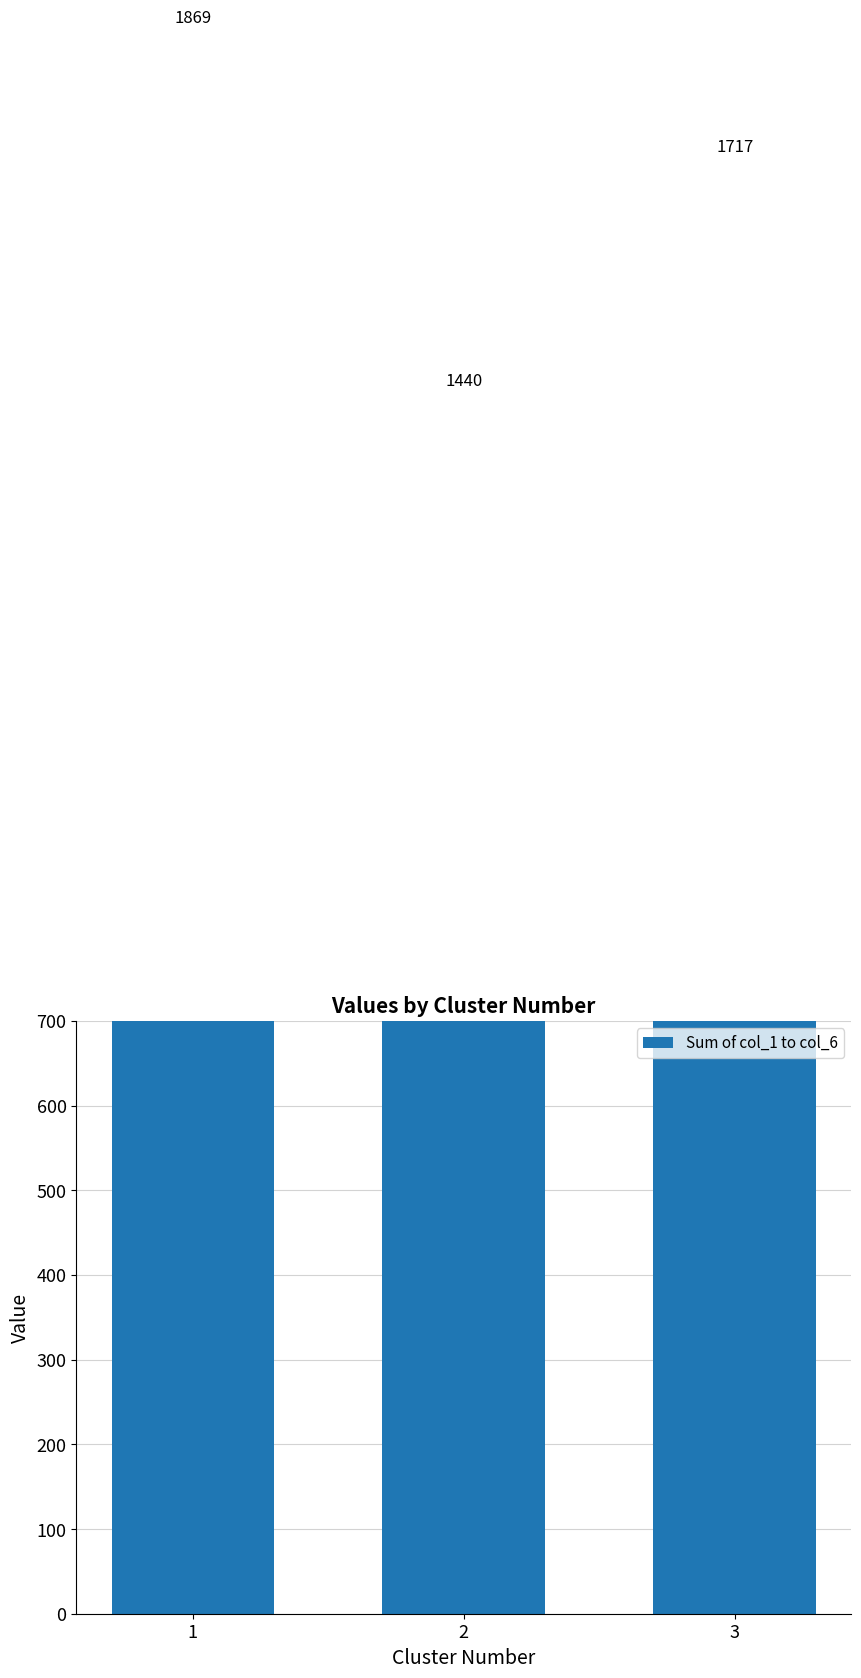

Rank the categories by value from highest to lowest.

1, 3, 2